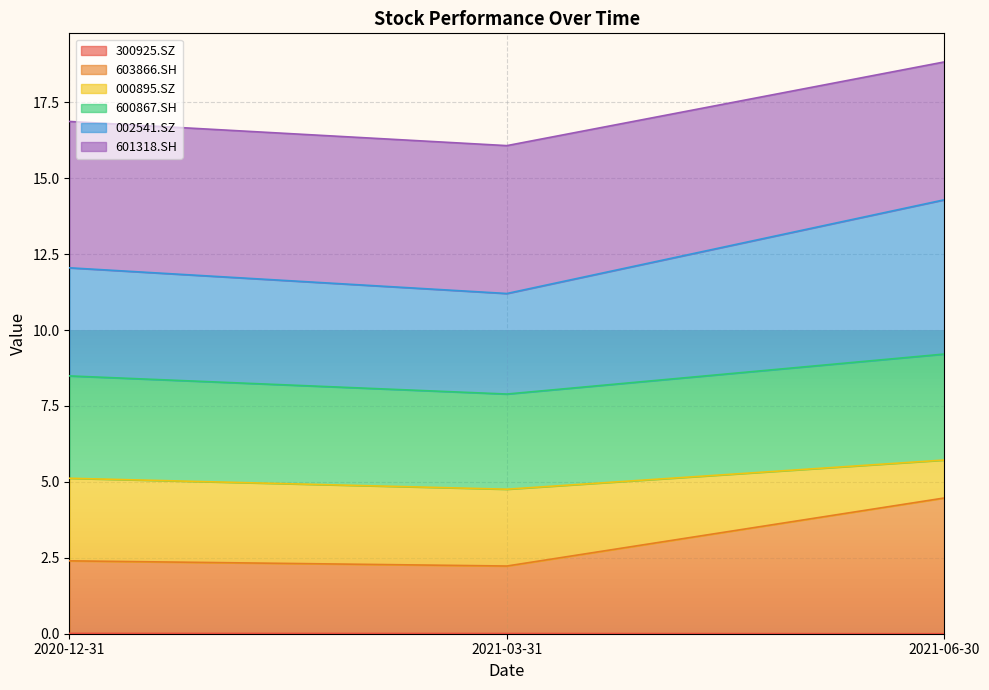

What is the approximate value of 002541.SZ at 2021-06-30?

14.3